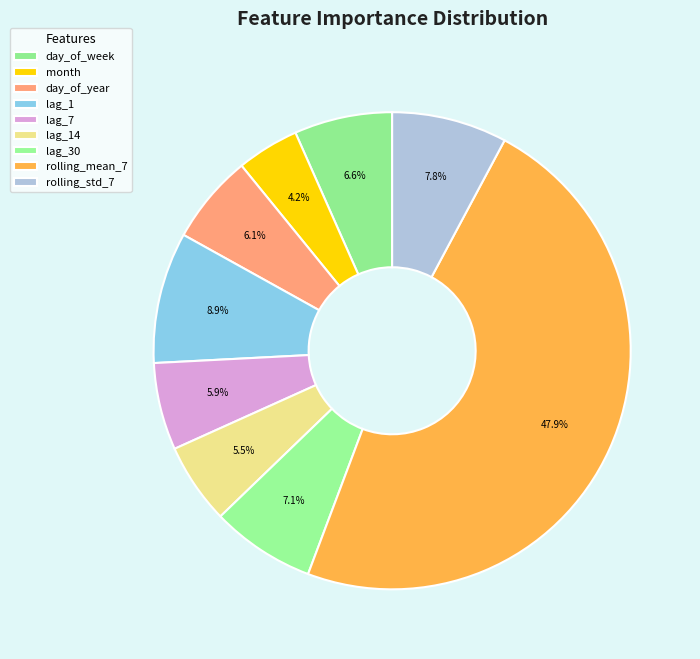

What percentage is NOT represented by rolling_mean_7?

52.1%